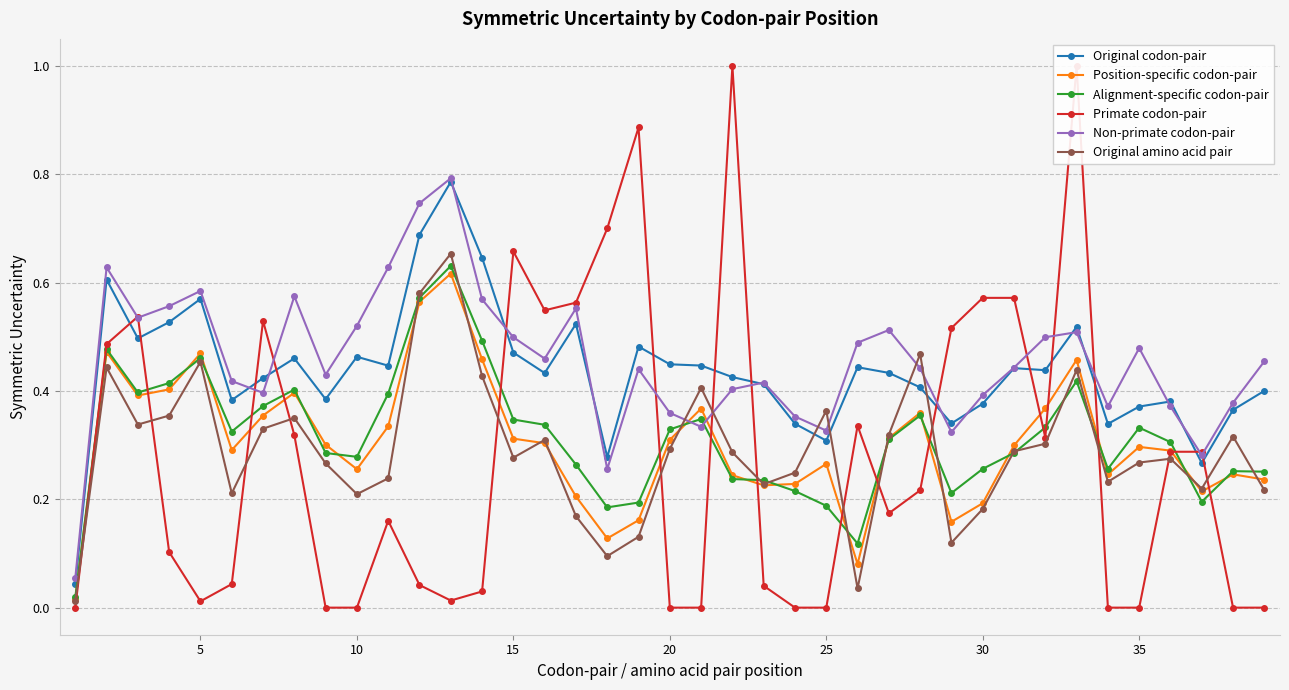

How many intersections are there between Original amino acid pair and Original codon-pair?

4